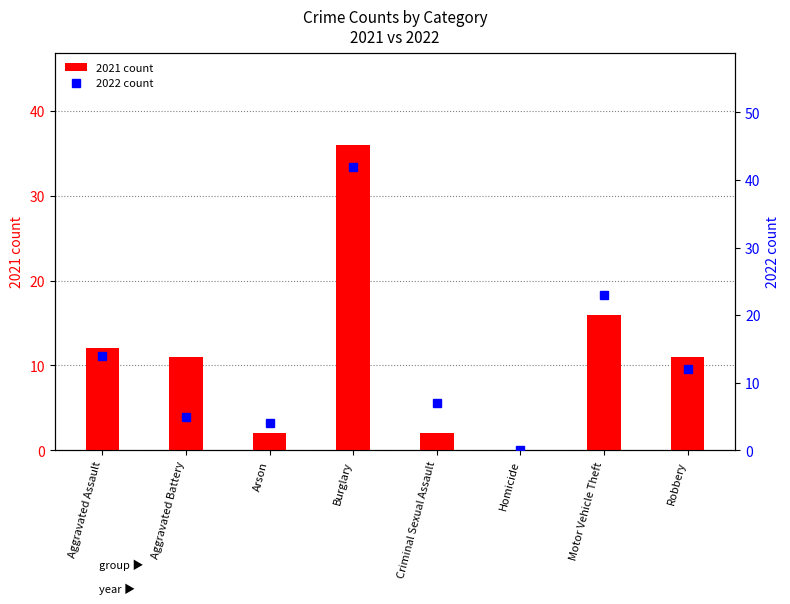

At which category is the sum across all series the highest?

Burglary